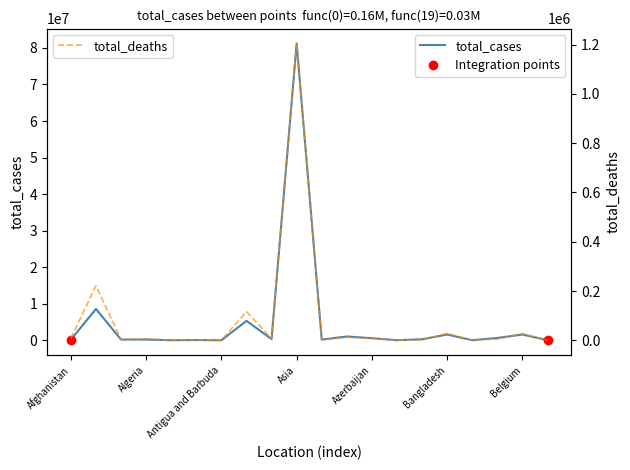

What value does the total_cases series have at Australia, to the nearest 10?

198440